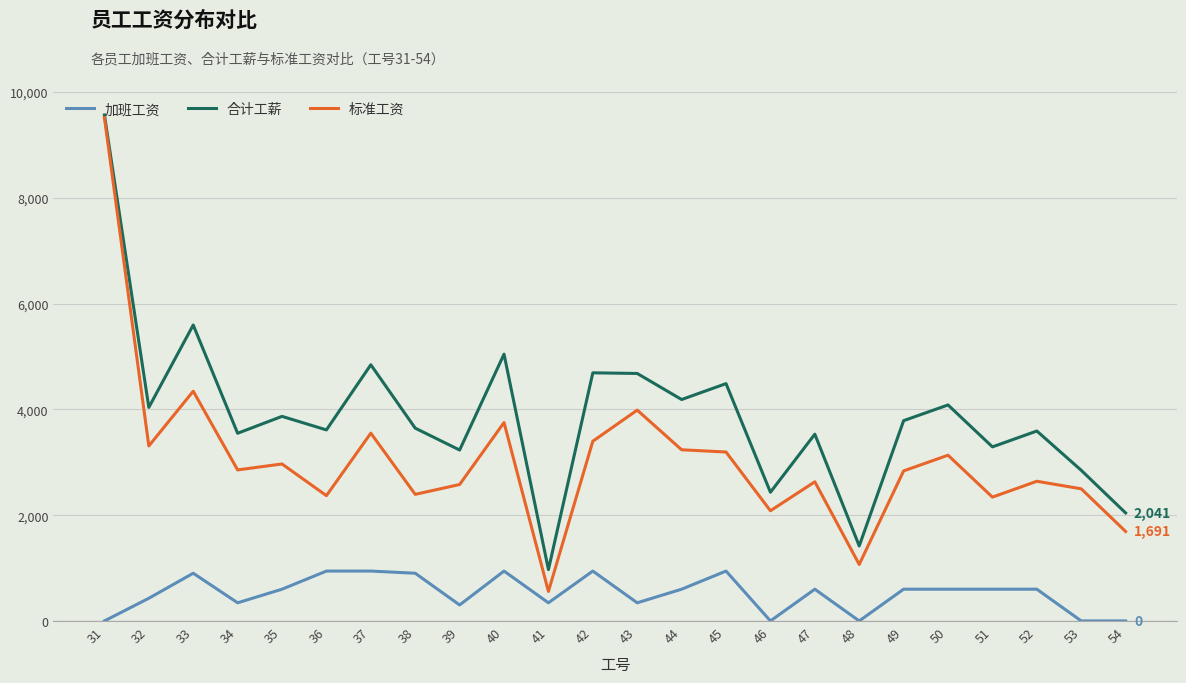

The value of 标准工资 at 31 is 9515.0. True or false?

True